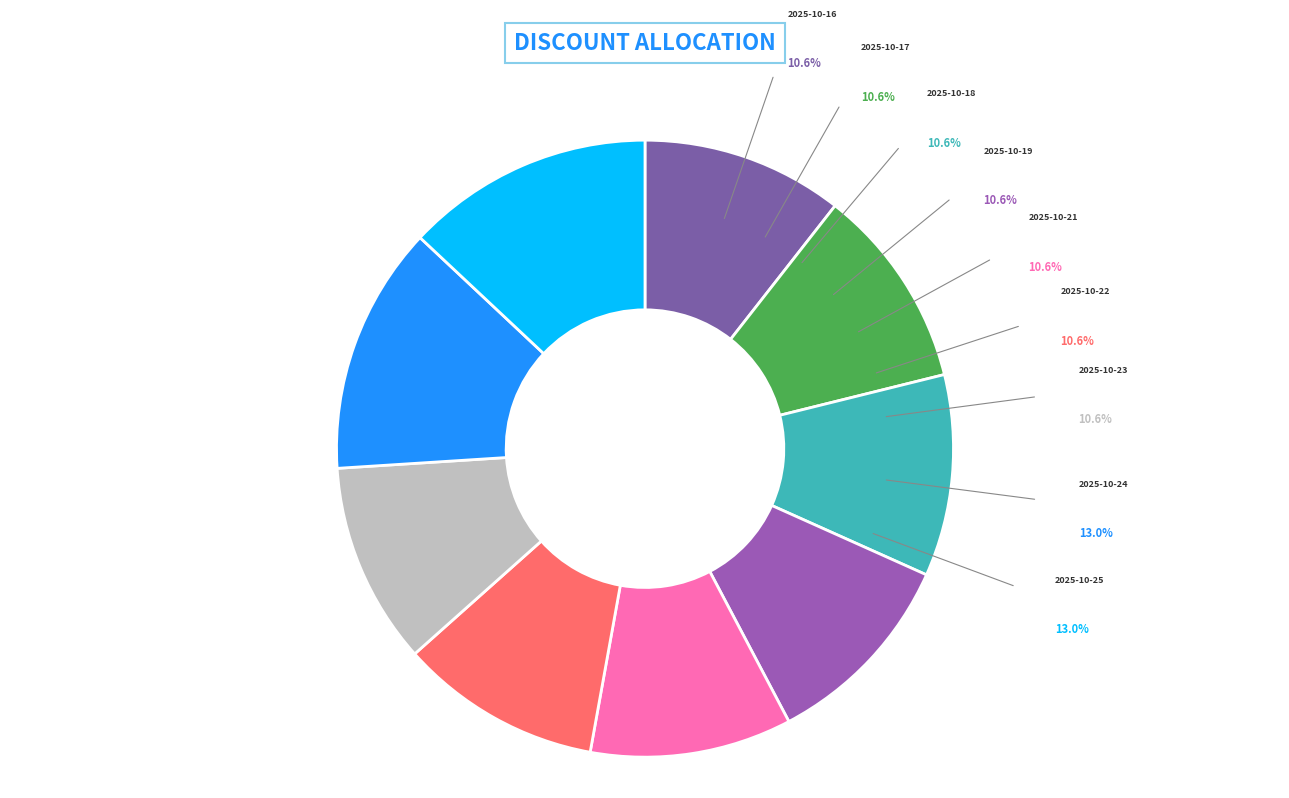

To the nearest percent, what percentage of the pie is 2025-10-24?

13%